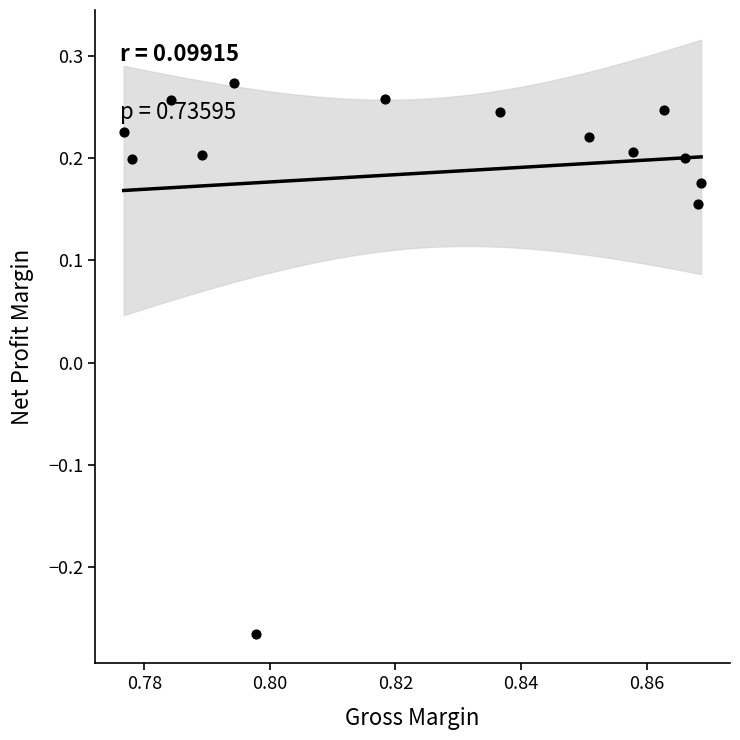

What is the range of Y values (max minus min)?

0.5